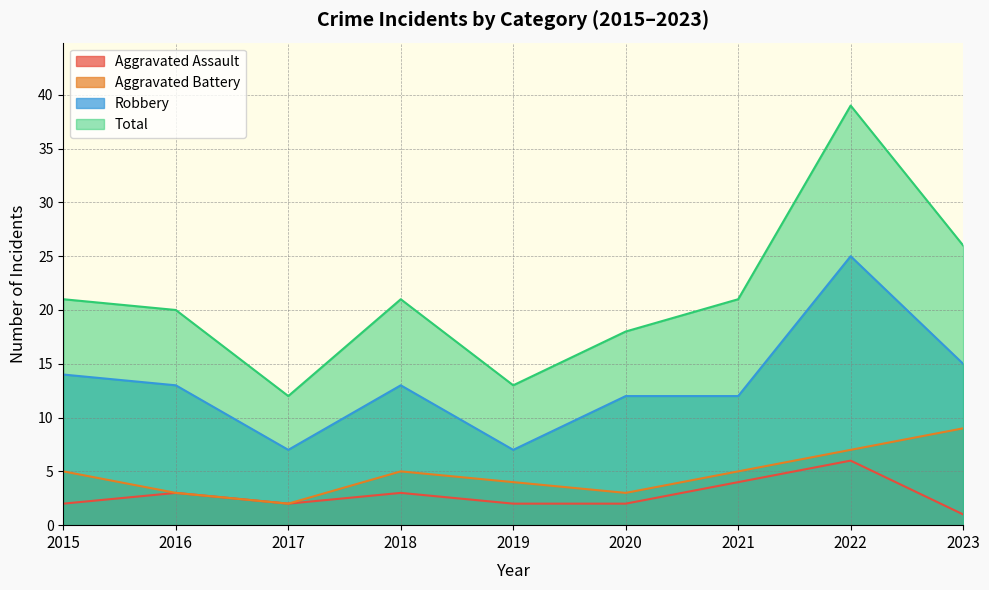

Reading right to left, list all the values displayed in this chart.

Aggravated Assault: 2023=1	2022=6	2021=4	2020=2	2019=2	2018=3	2017=2	2016=3	2015=2
Aggravated Battery: 2023=9	2022=7	2021=5	2020=3	2019=4	2018=5	2017=2	2016=3	2015=5
Robbery: 2023=15	2022=25	2021=12	2020=12	2019=7	2018=13	2017=7	2016=13	2015=14
Total: 2023=26	2022=39	2021=21	2020=18	2019=13	2018=21	2017=12	2016=20	2015=21